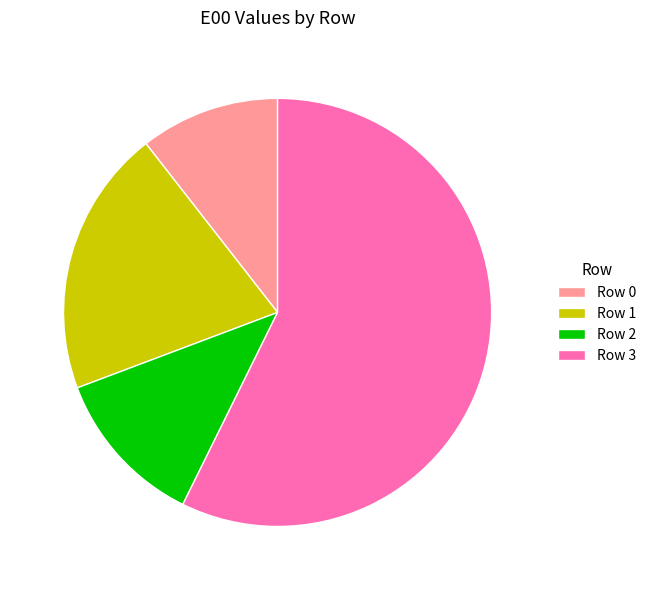

Which category has the smallest portion of the pie?

Row 0